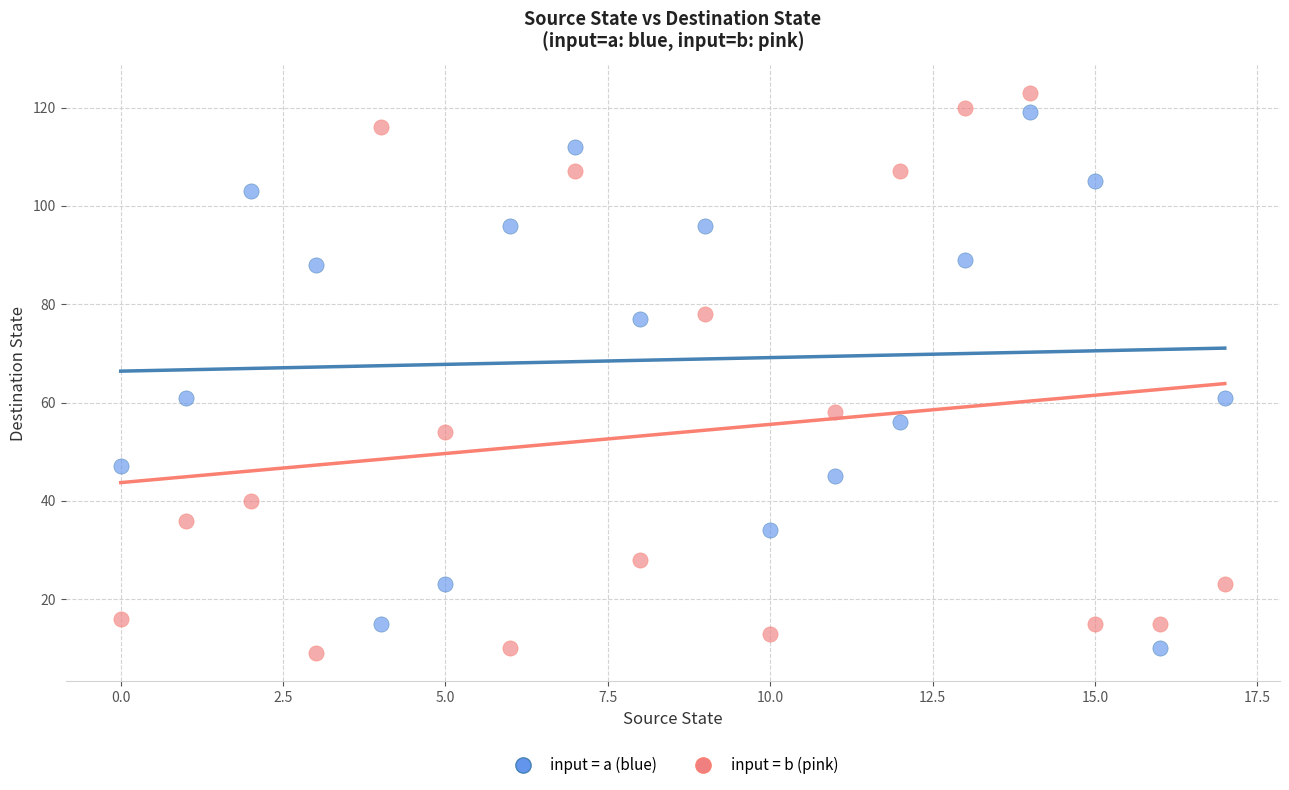

Across all data points, what is the range of Y values (max minus min)?

114